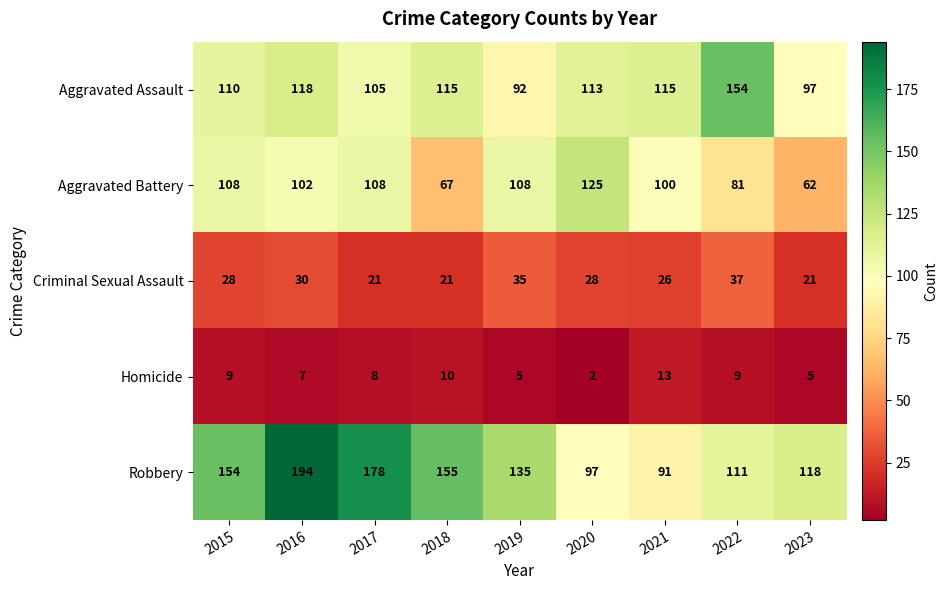

List the series in order of their peak value, highest first.

Robbery, Aggravated Assault, Aggravated Battery, Criminal Sexual Assault, Homicide